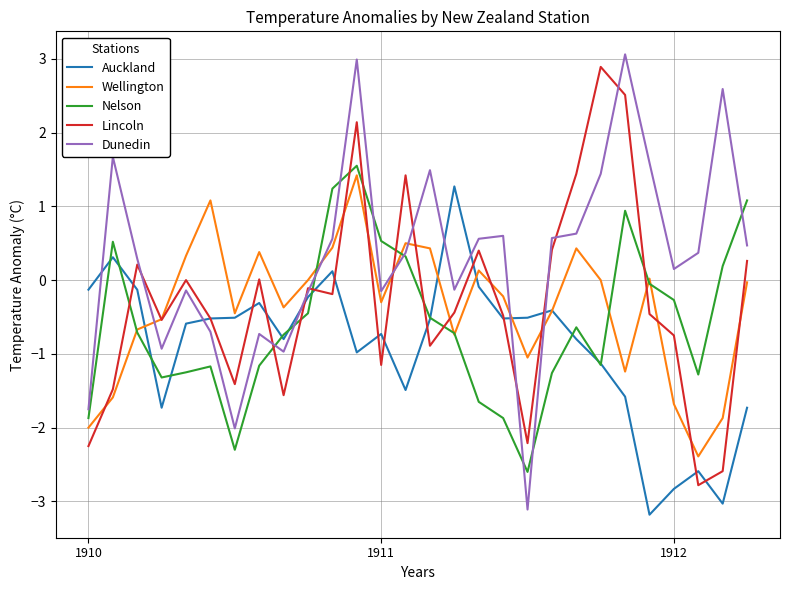

Which series has the largest total across all categories?

Dunedin